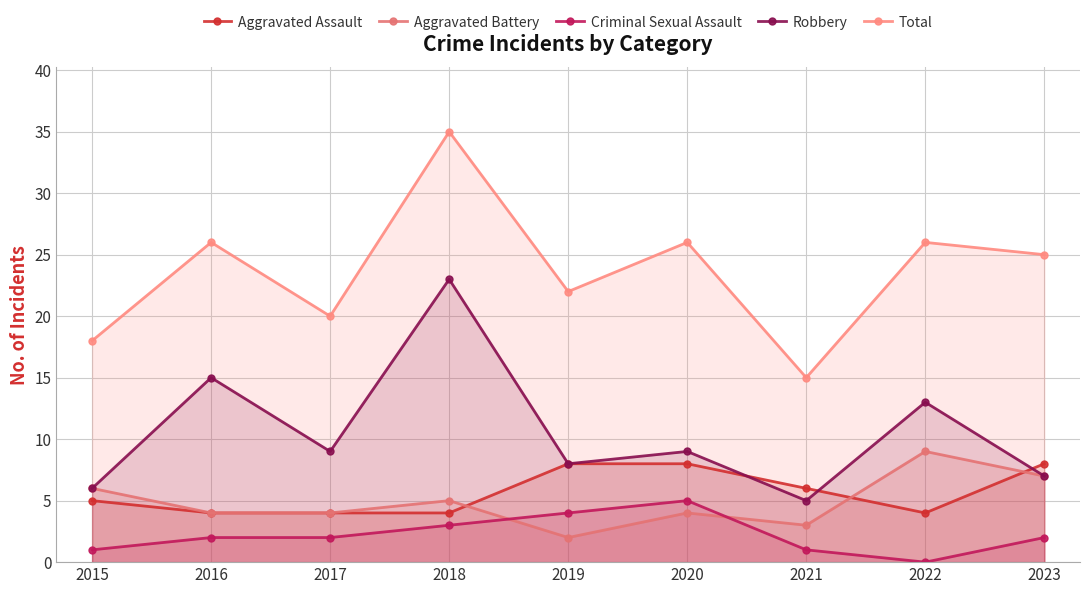

What is the difference between the second highest and second lowest values in the Criminal Sexual Assault series?

3